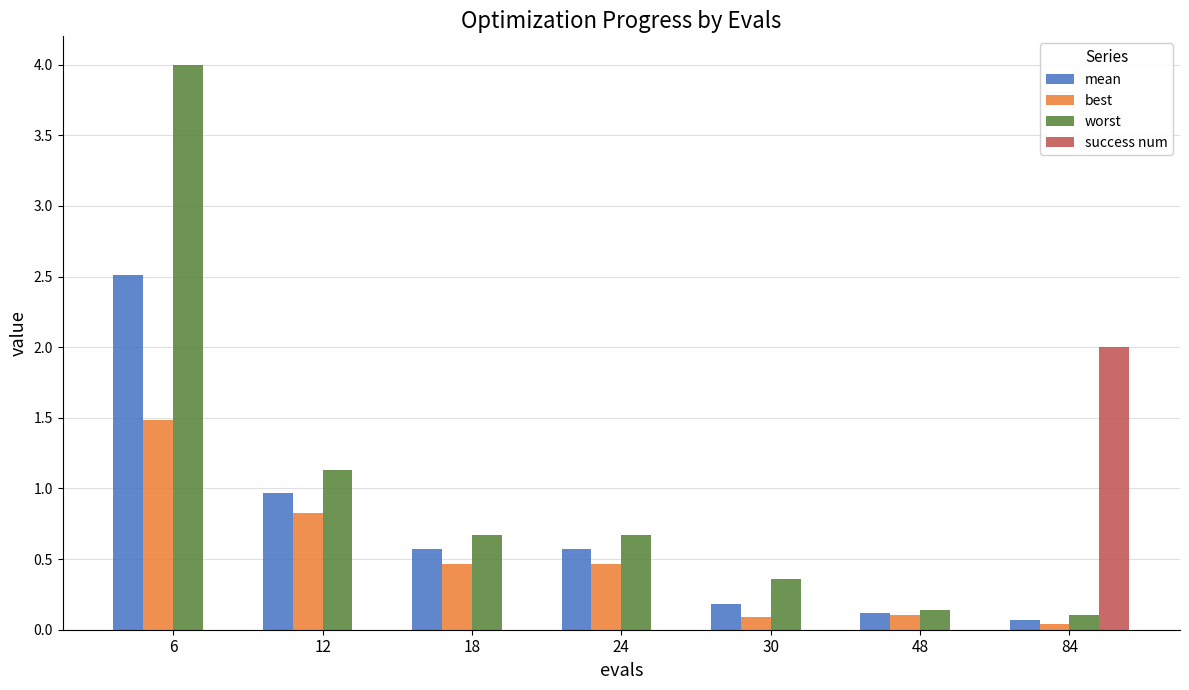

True or false: success num has a value of 0.9 at 18.

False